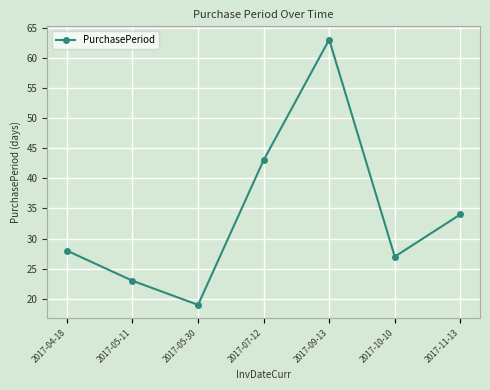

How many values are below 28?

3